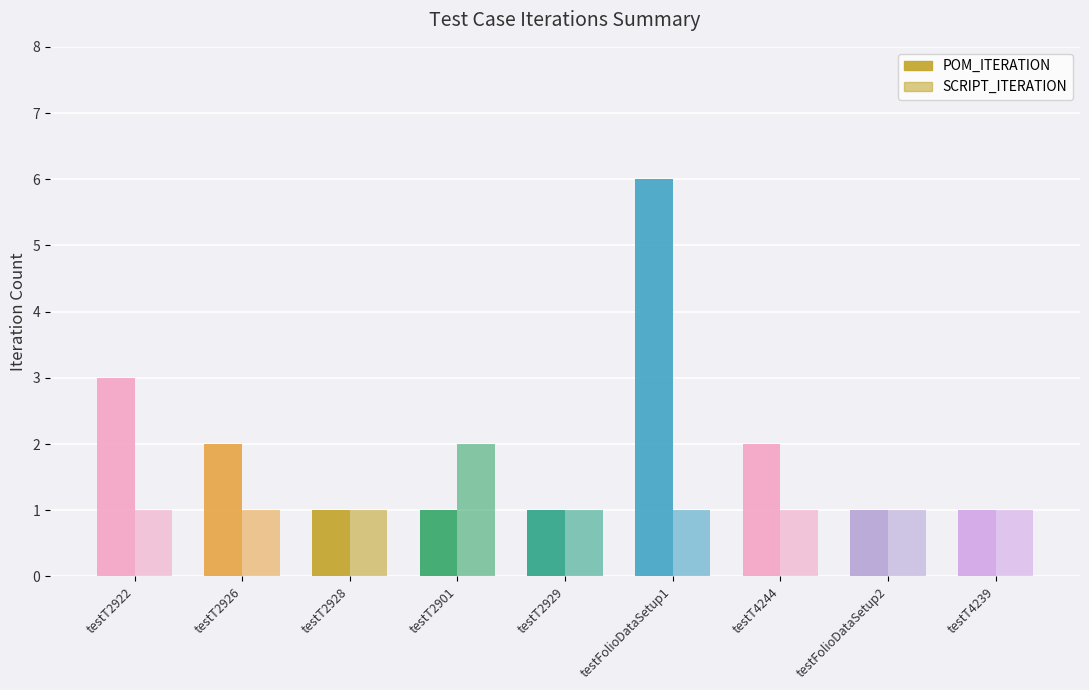

How many series are shown in this chart?

2